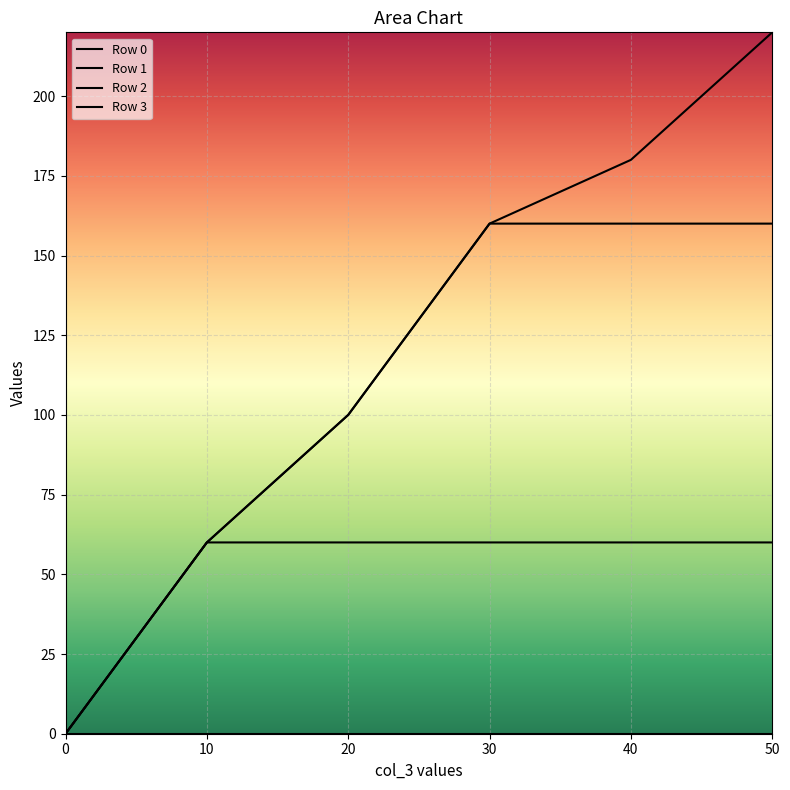

What is the average value of the Row 2 series?

107